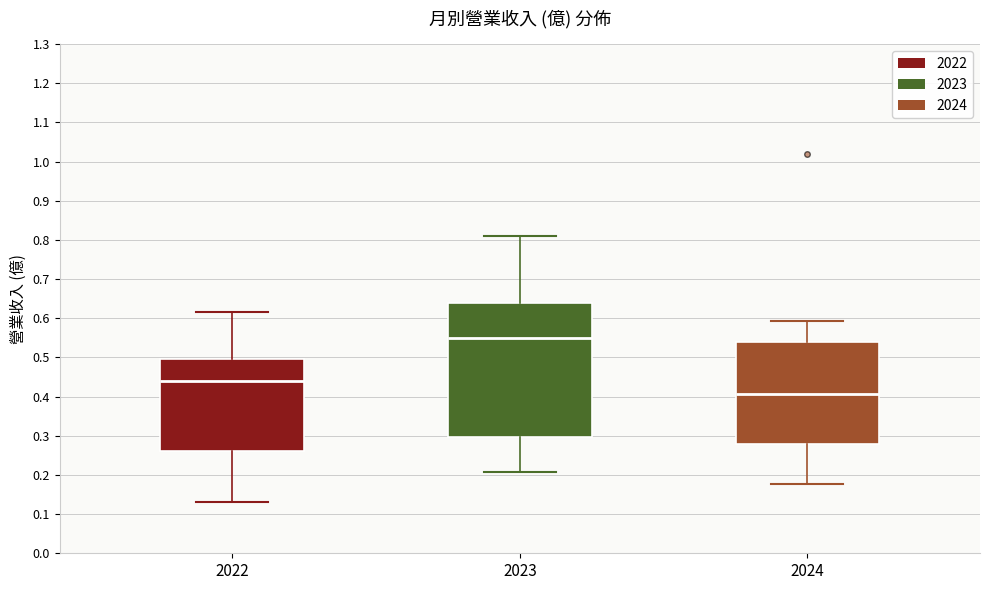

Which box is the tallest, from its lower edge to its upper edge?

2023